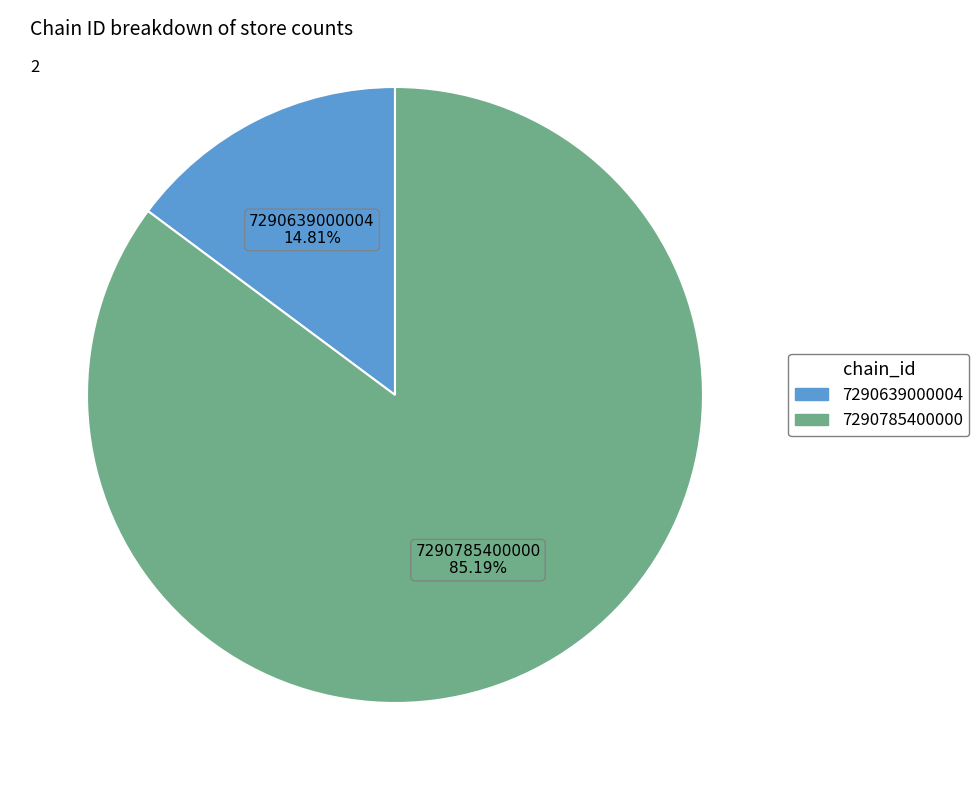

Which slice is the smallest?

7290639000004